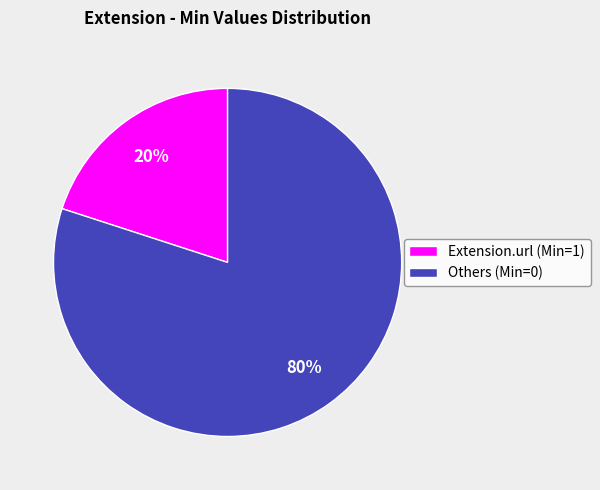

Rank the categories by value from highest to lowest.

Others (Min=0), Extension.url (Min=1)